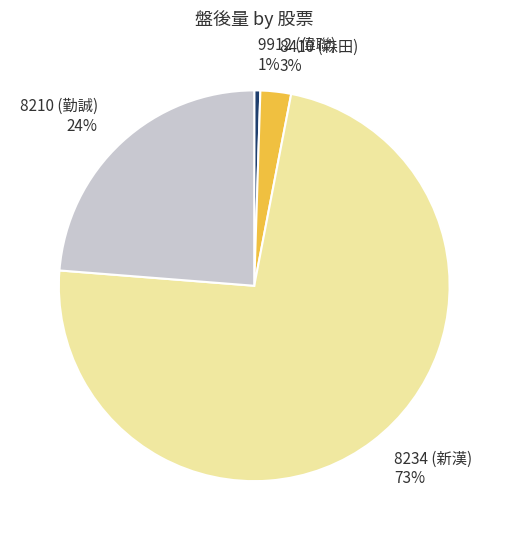

To the nearest percent, what is the average slice percentage?

25%